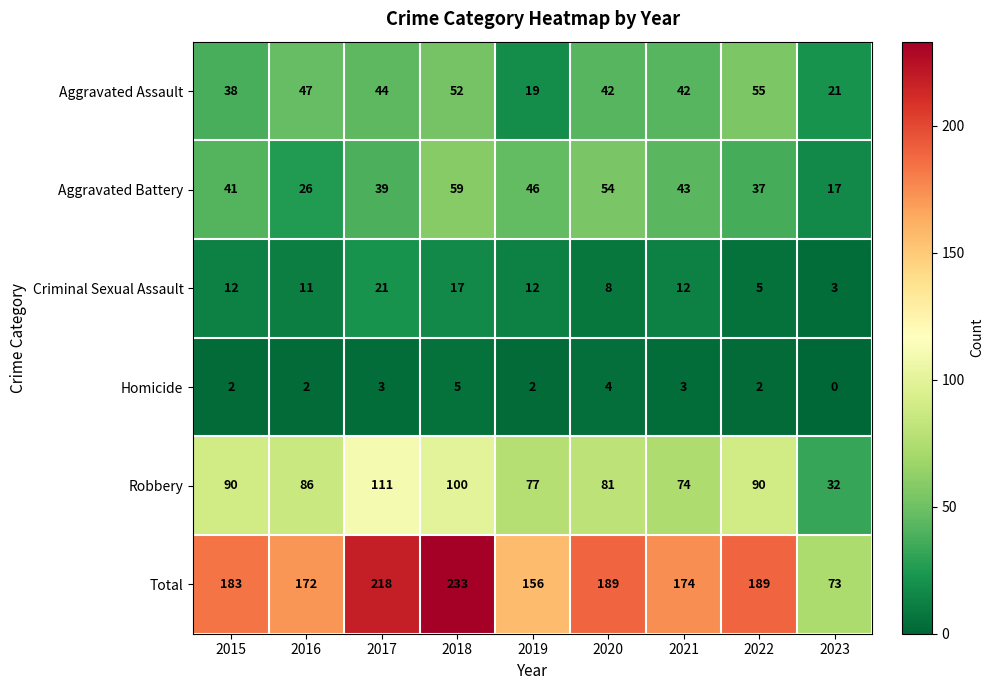

Count the number of data series in this chart.

6